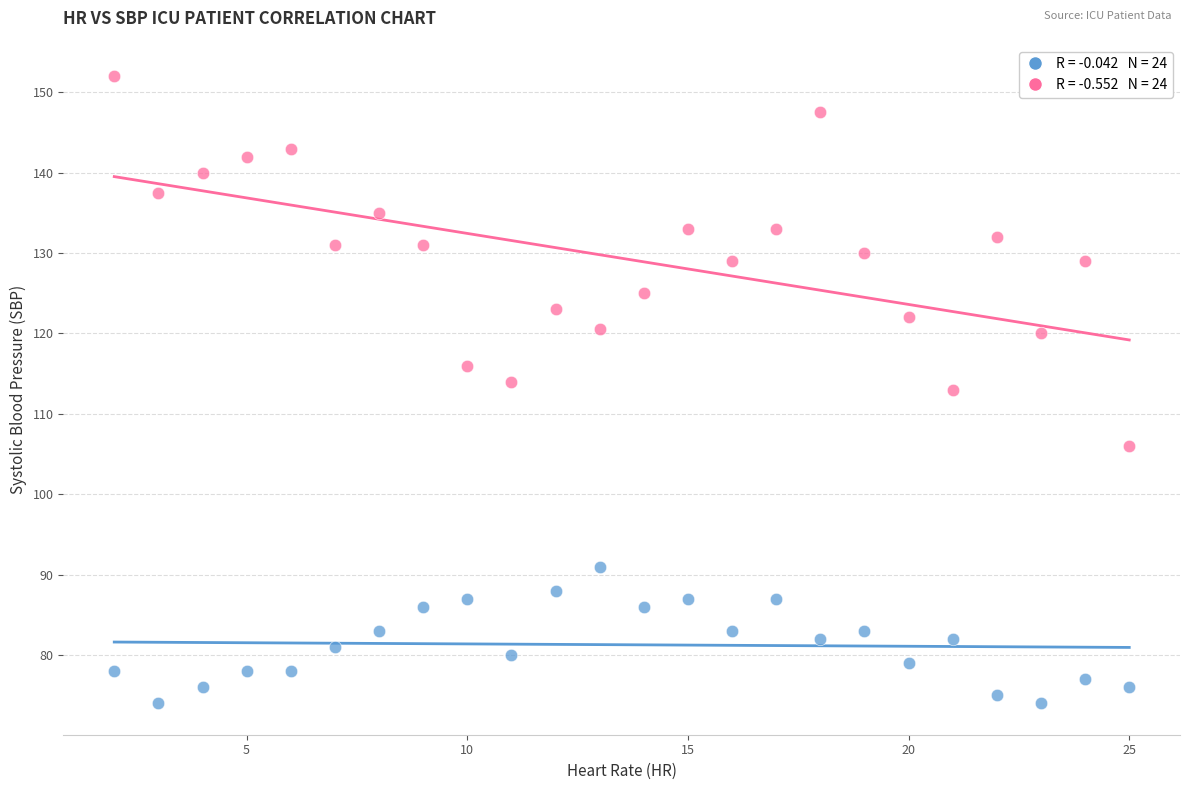

Across all data points, what is the range of X values (max minus min)?

23.0